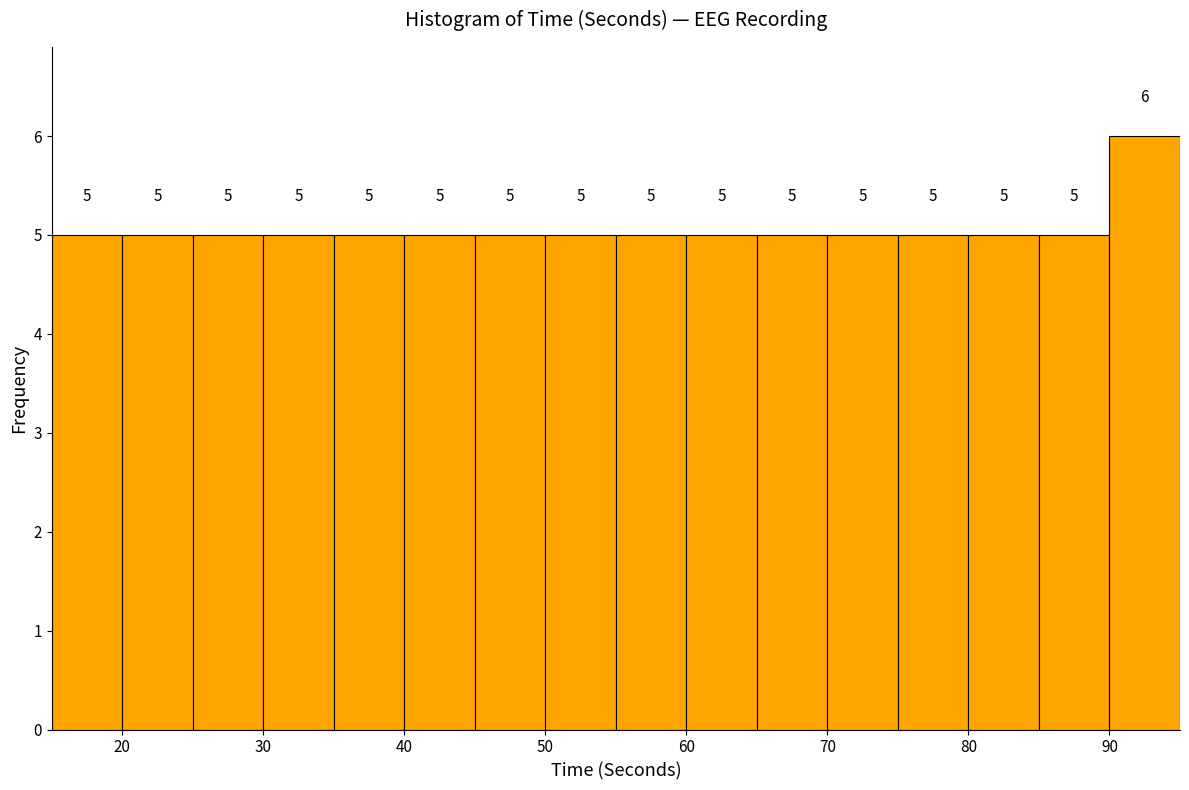

What is the height of the bar covering 70 to 75 on the x-axis?

5